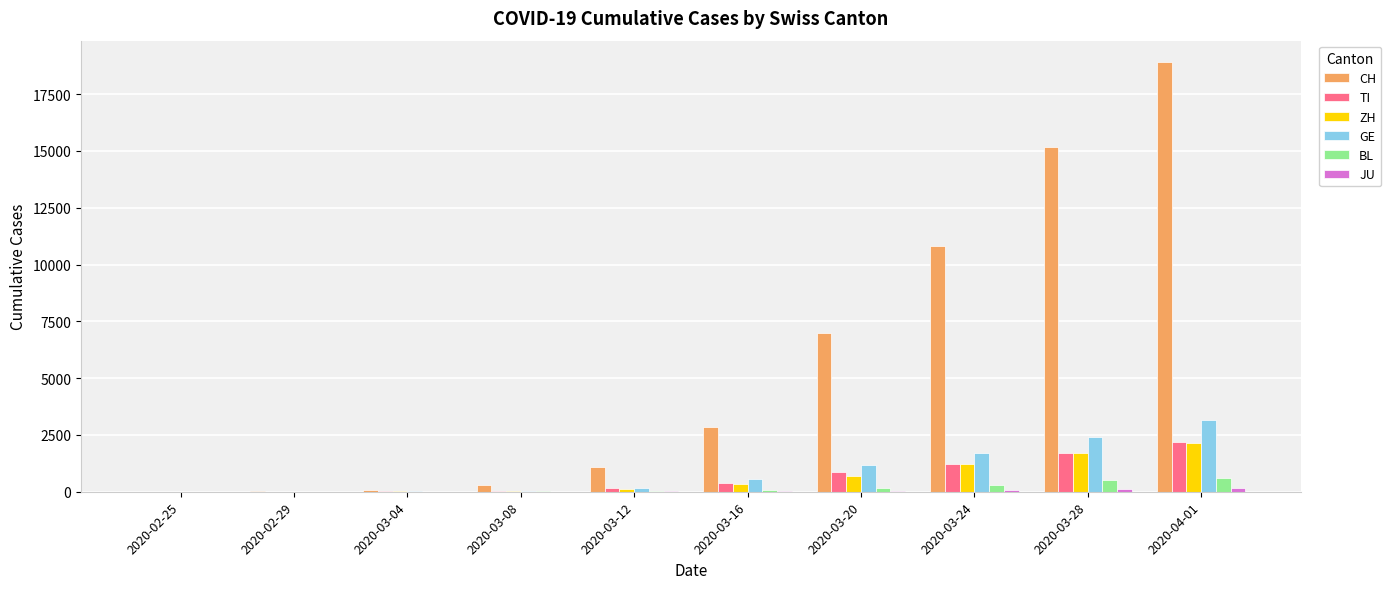

At which label is CH closest to 9454?

2020-03-24